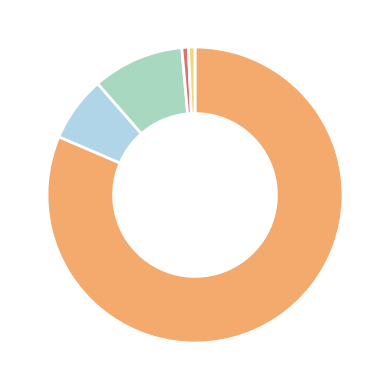

Is there any slice that represents more than half of the pie?

Yes